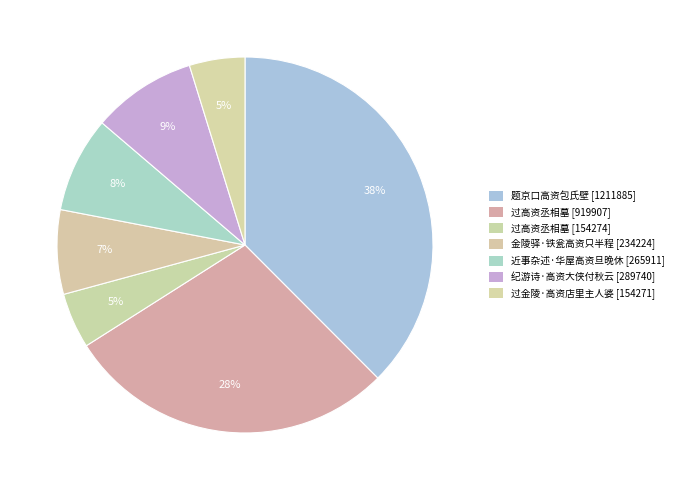

What is the largest slice in the pie chart?

题京口高资包氏壁